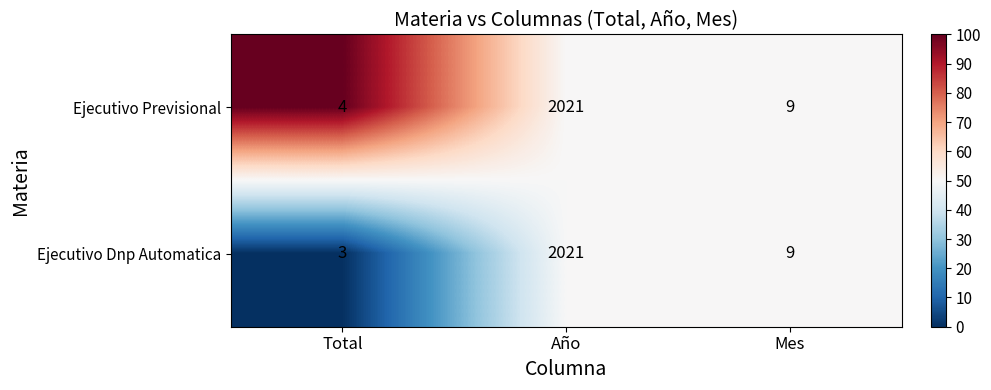

The Ejecutivo Previsional series shows 3 at Mes. True or false?

False